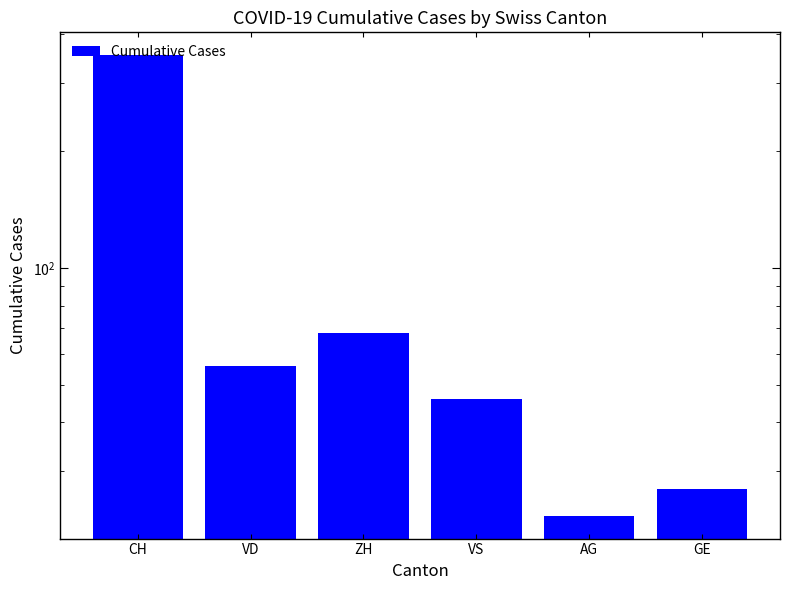

What is the smallest value displayed?

23